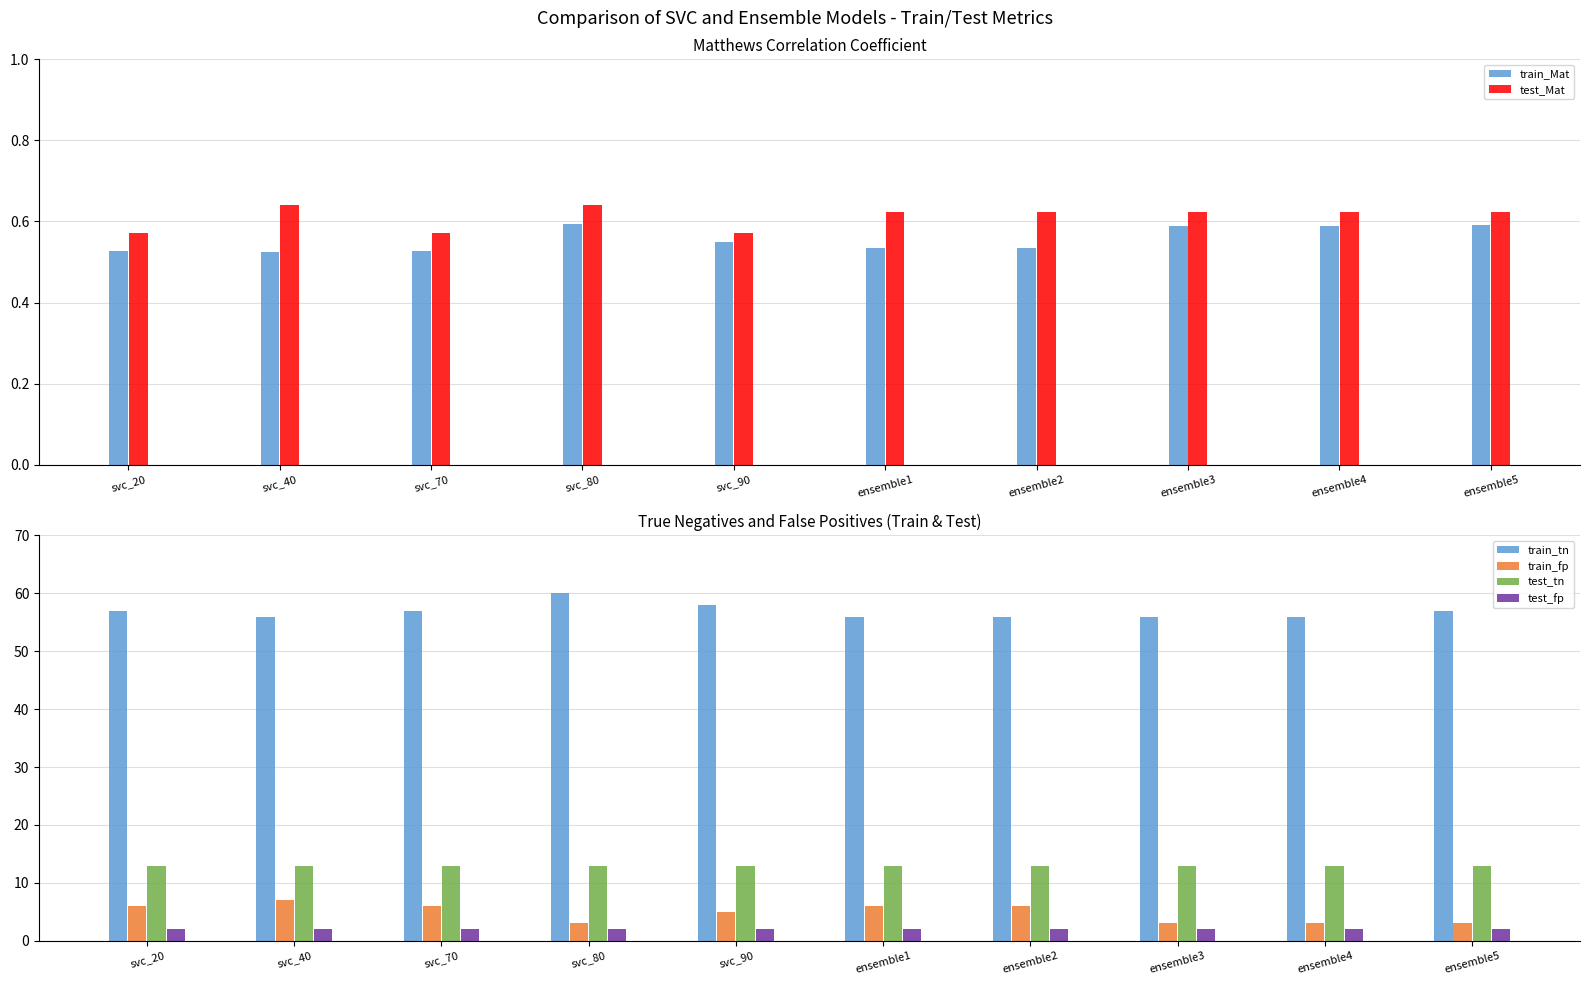

What is the difference between the second highest and second lowest values in the test_Mat series?

0.1